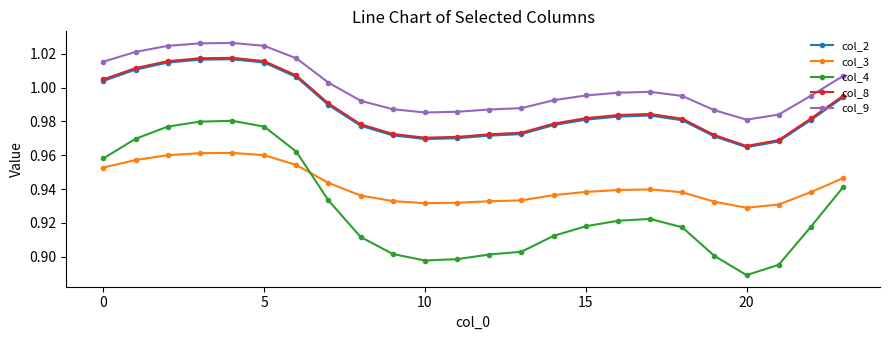

At how many categories does at least one series exceed 0?

24